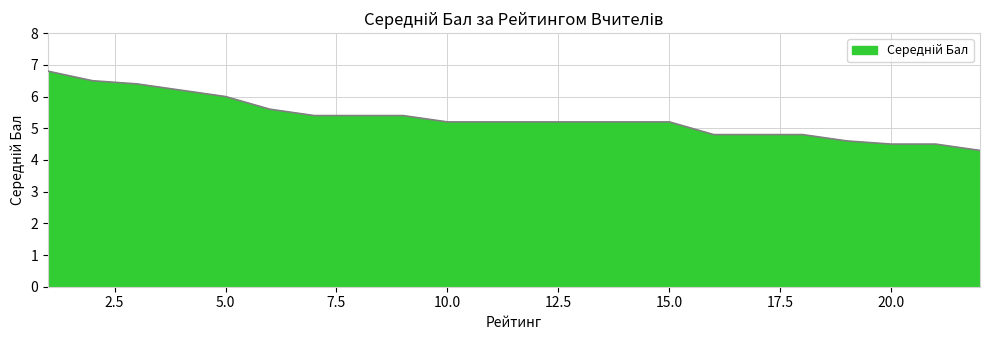

What is the difference between the maximum and minimum values?

2.5